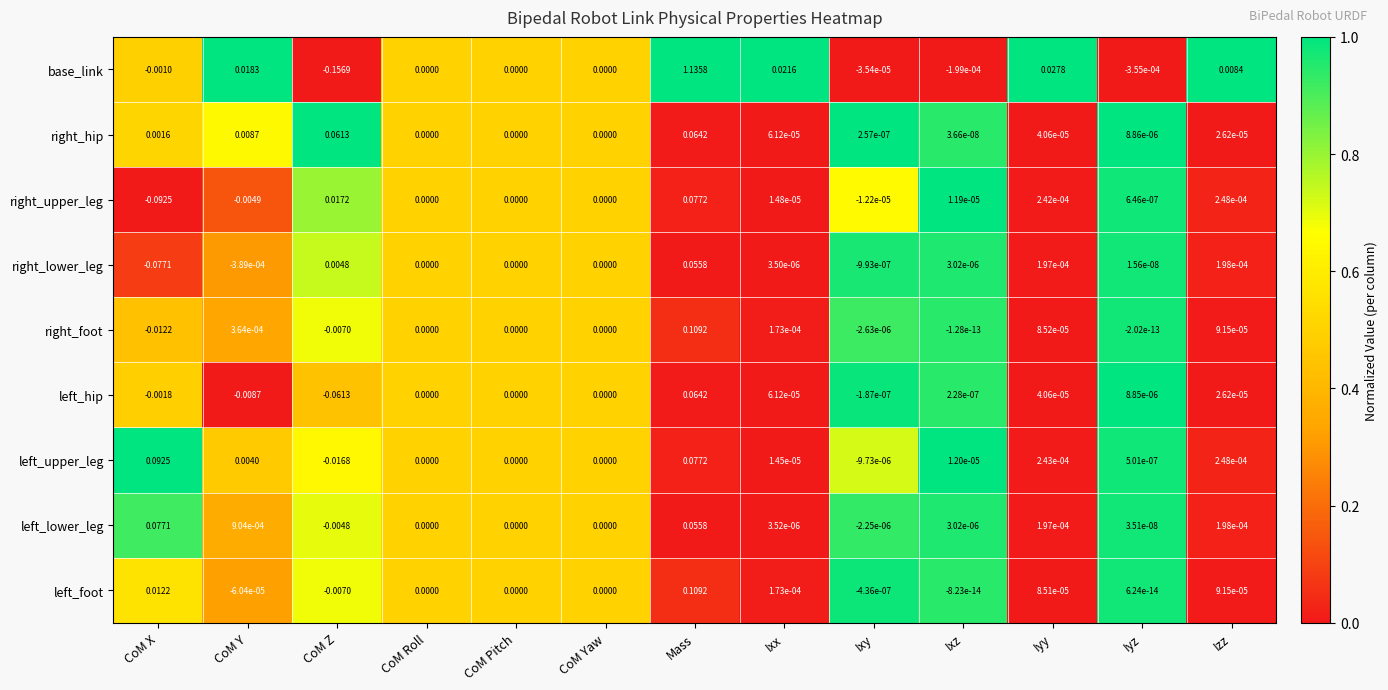

At which category does the chart reach its peak across all series?

Mass